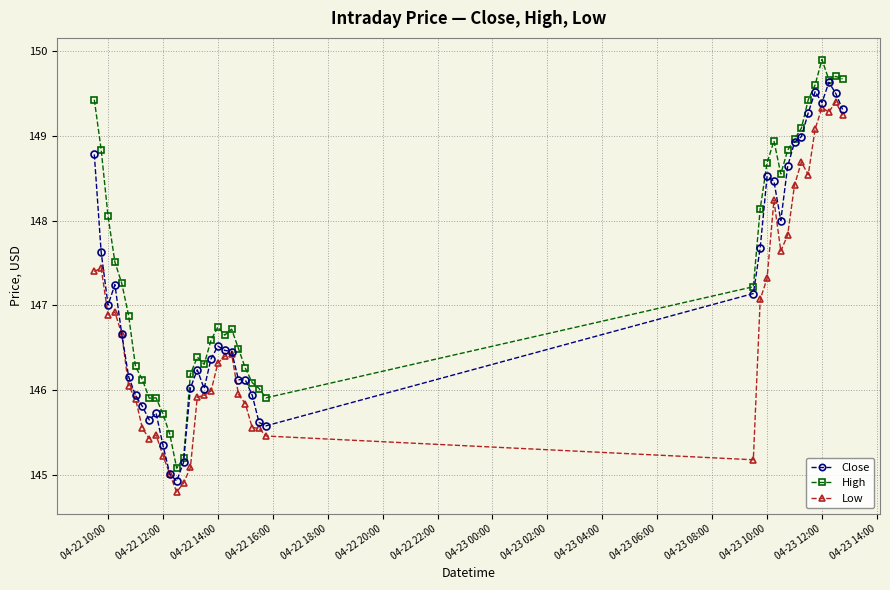

True or false: High and Low cross at least once.

False